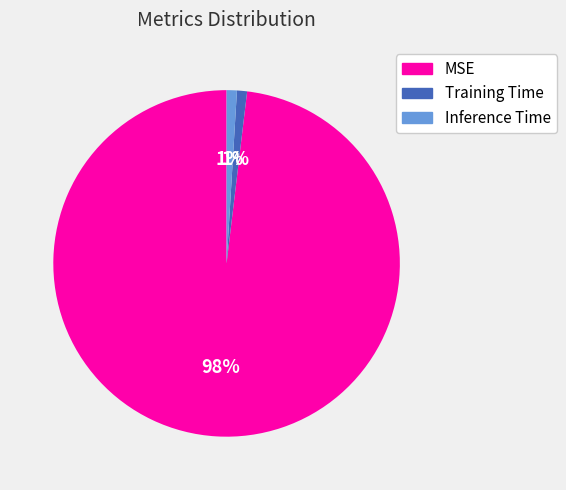

Is it true that MSE is 98% of the pie?

True